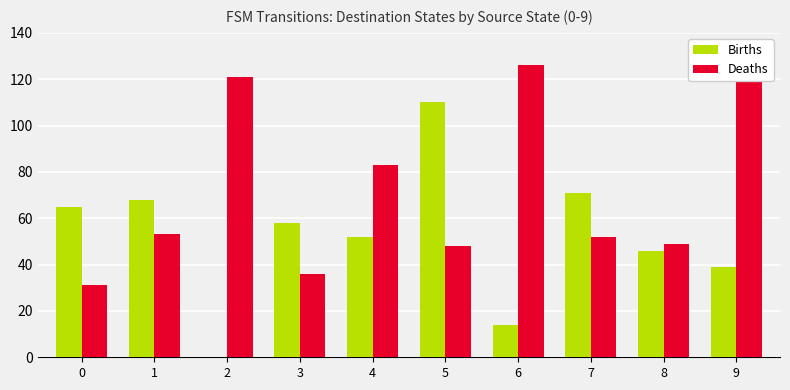

True or false: Births has a value of 52 at 4.

True